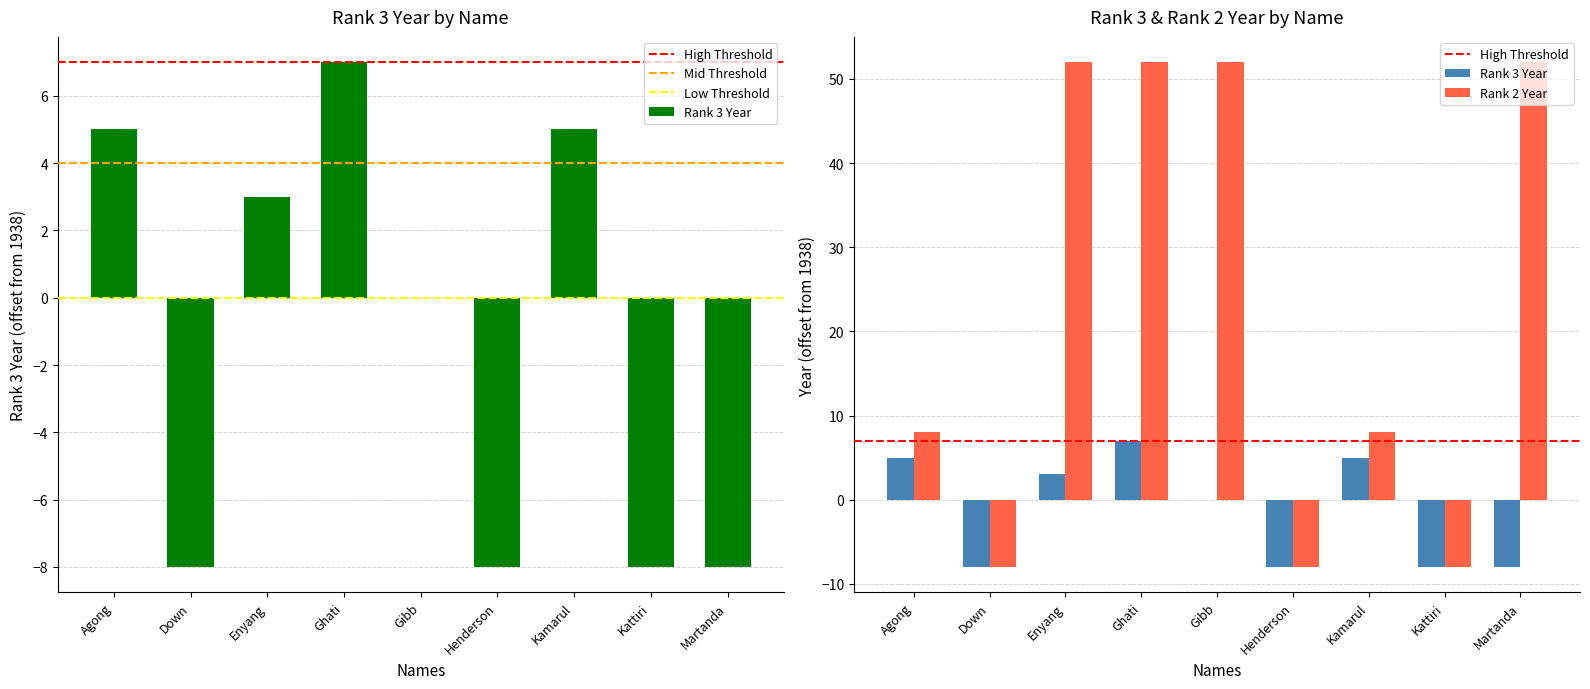

Which series has the widest spread of values?

Rank 2 Year